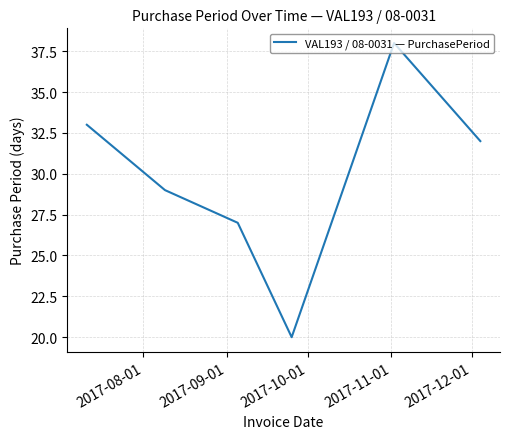

How many interior local peaks (higher than both neighbors) does the data have?

1